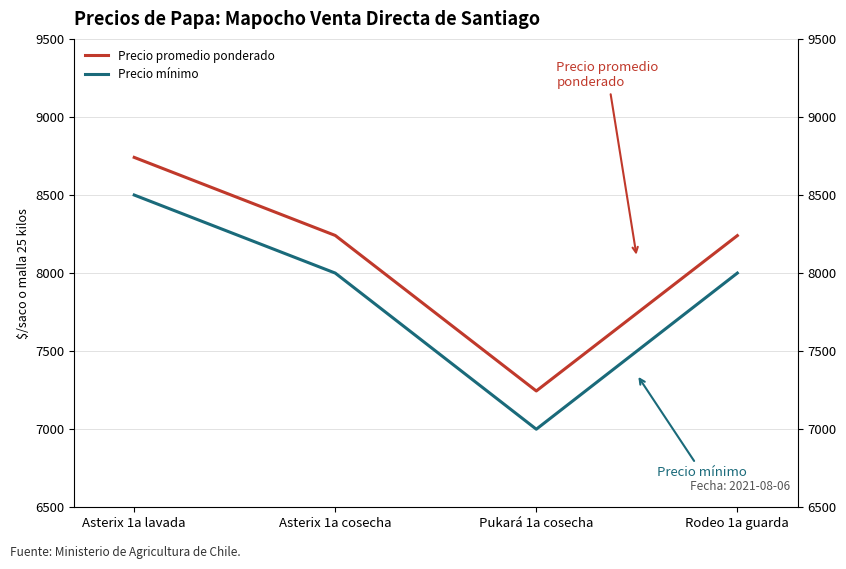

True or false: Precio promedio ponderado has a value of 8741 at Asterix 1a lavada.

True